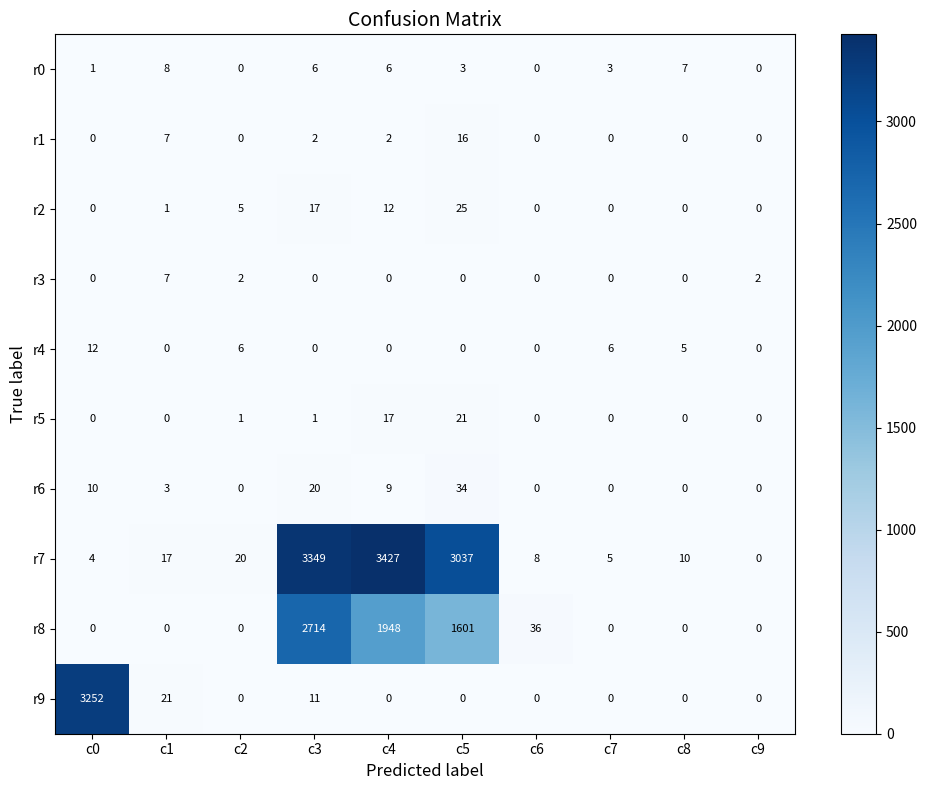

List the series in order of their peak value, lowest first.

r3, r0, r4, r1, r5, r2, r6, r8, r9, r7